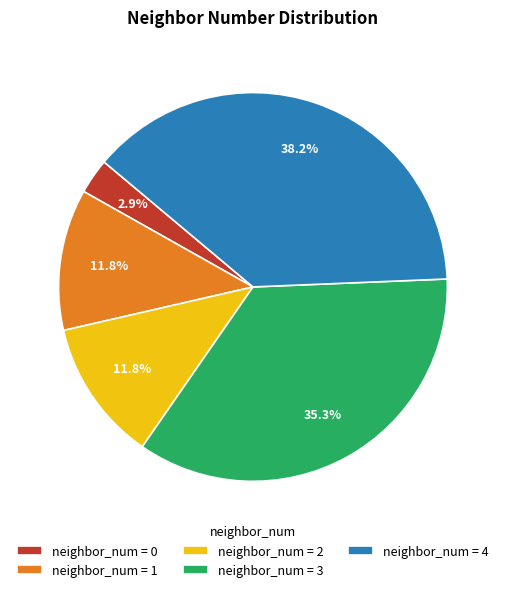

Which has a higher value, neighbor_num = 2 or neighbor_num = 0?

neighbor_num = 2